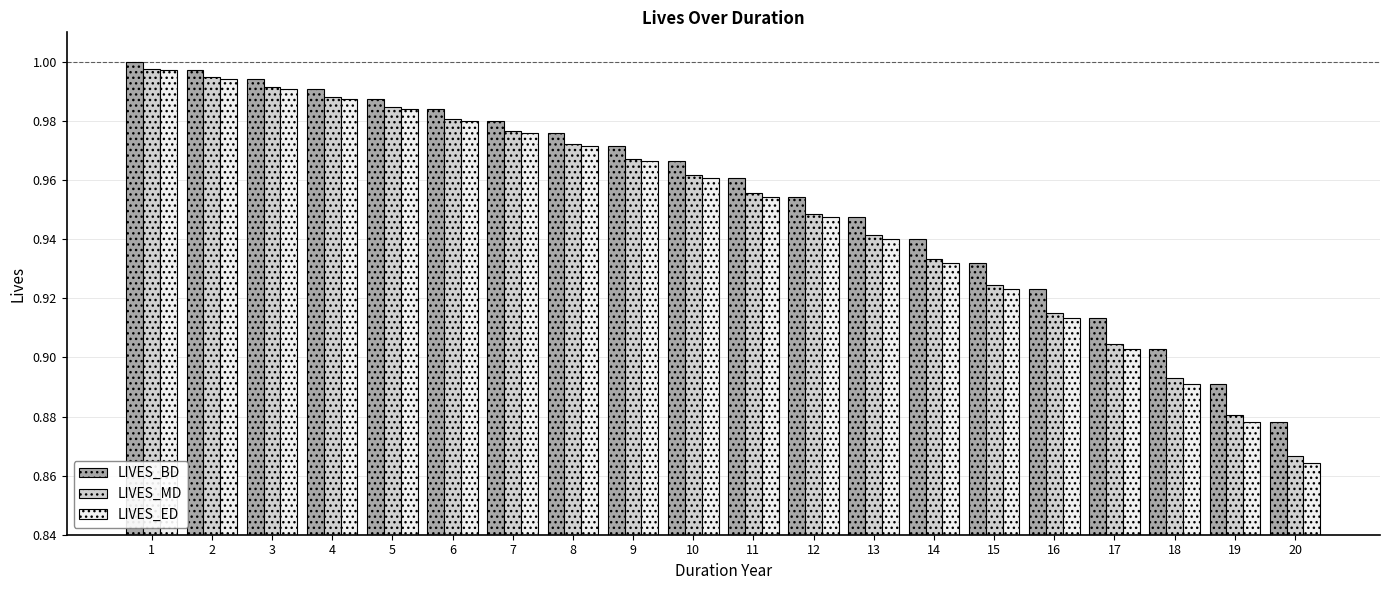

List the labels in order of LIVES_BD value, largest first.

1, 2, 3, 4, 5, 6, 7, 8, 9, 10, 11, 12, 13, 14, 15, 16, 17, 18, 19, 20